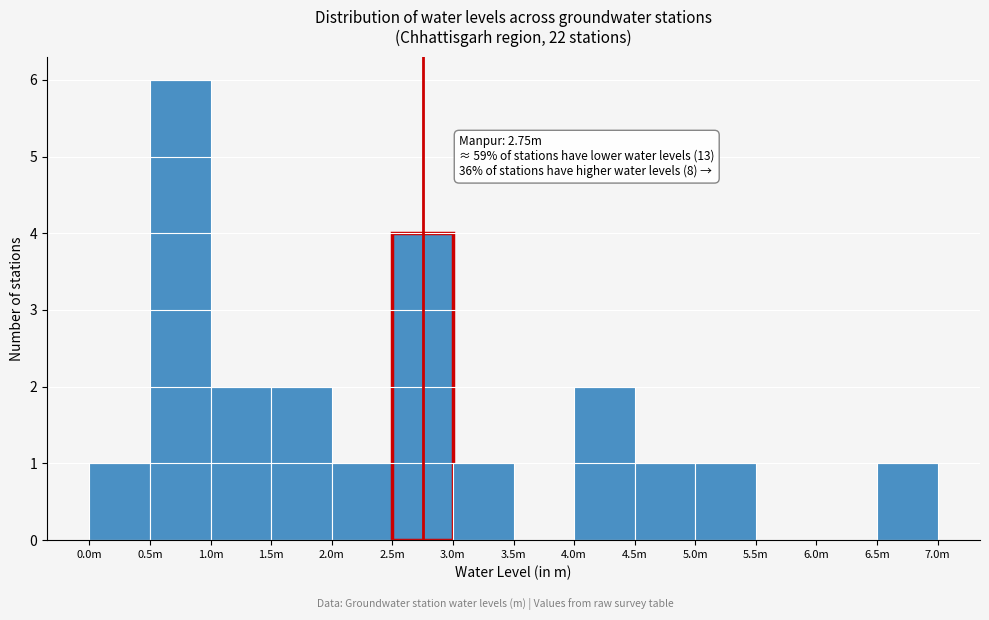

Reading left to right, what are all the values shown in this chart?

0.0m=1	0.5m=6	1.0m=2	1.5m=2	2.0m=1	2.5m=4	3.0m=1	3.5m=0	4.0m=2	4.5m=1	5.0m=1	5.5m=0	6.0m=0	6.5m=1